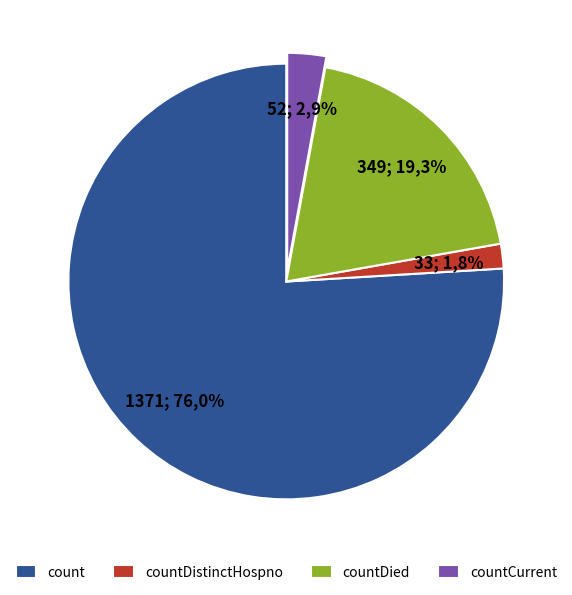

Which category has the biggest portion of the pie?

count